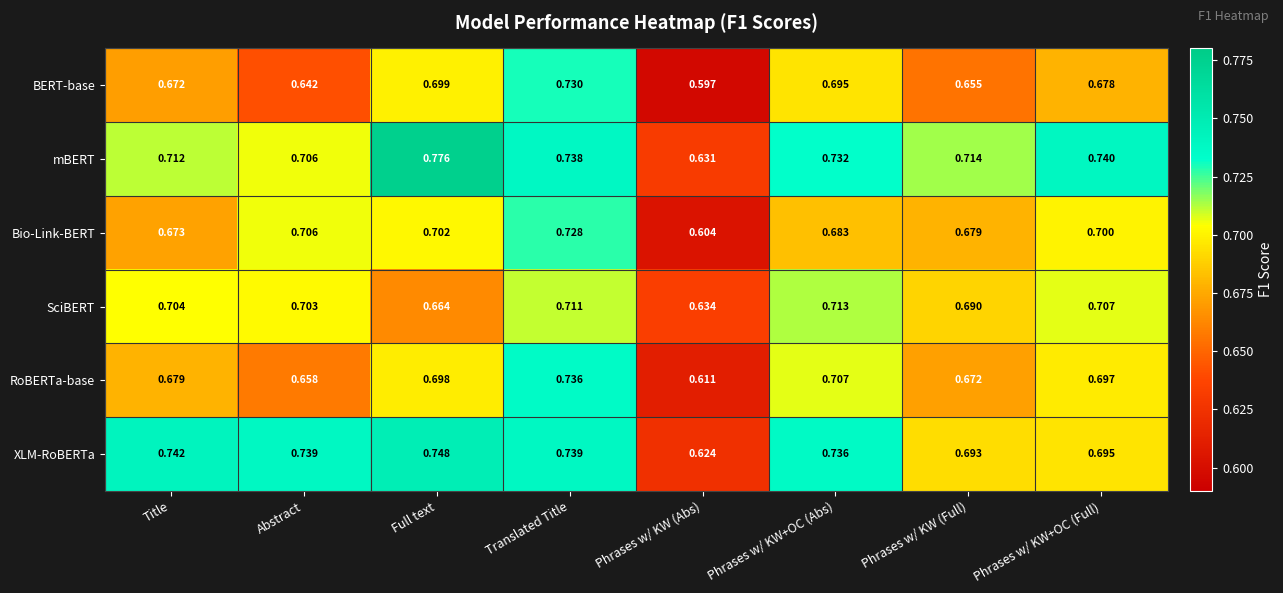

Rank the categories by SciBERT value from lowest to highest.

Phrases w/ KW (Abs), Full text, Phrases w/ KW (Full), Abstract, Title, Phrases w/ KW+OC (Full), Translated Title, Phrases w/ KW+OC (Abs)